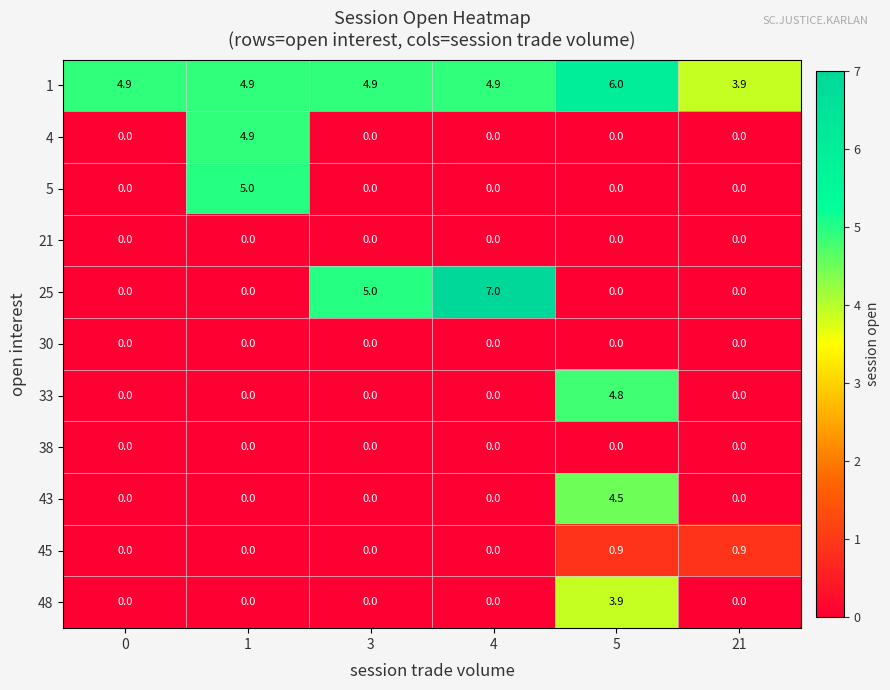

What is the maximum value shown in the chart?

7.0